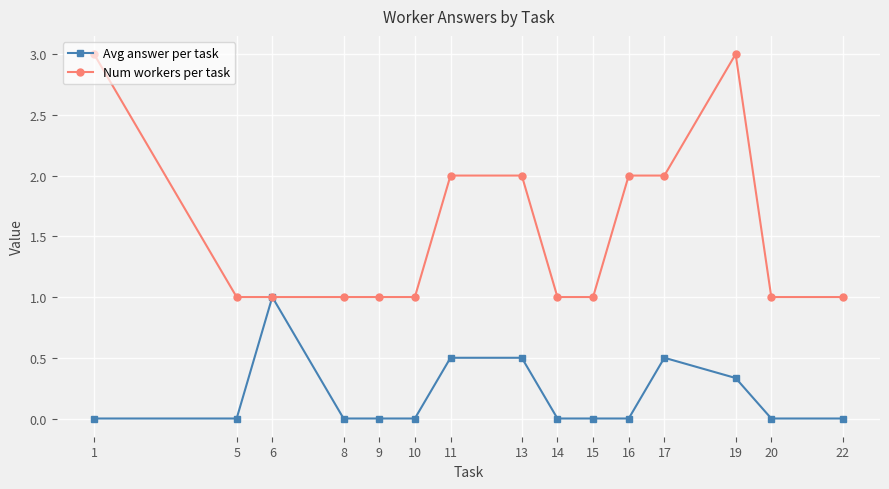

Which series has the widest spread of values?

Num workers per task